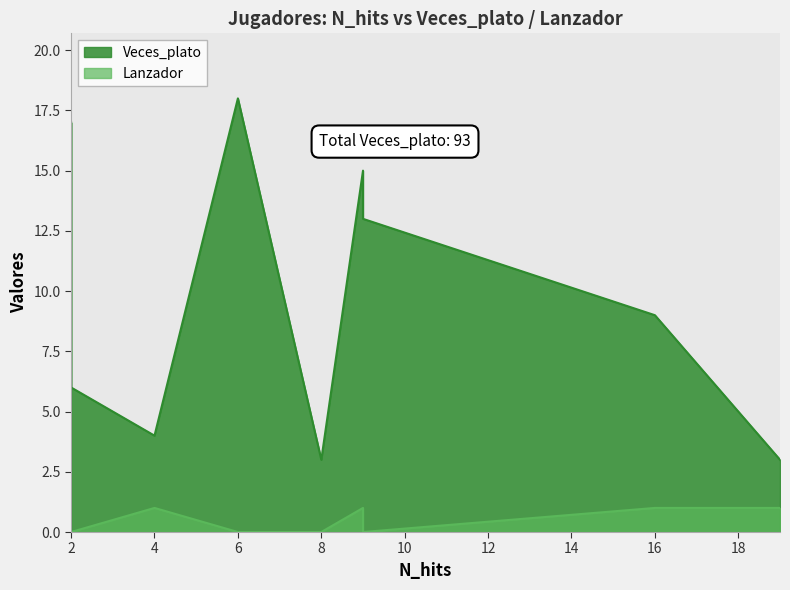

What is the label of the 10th point from the right?

9